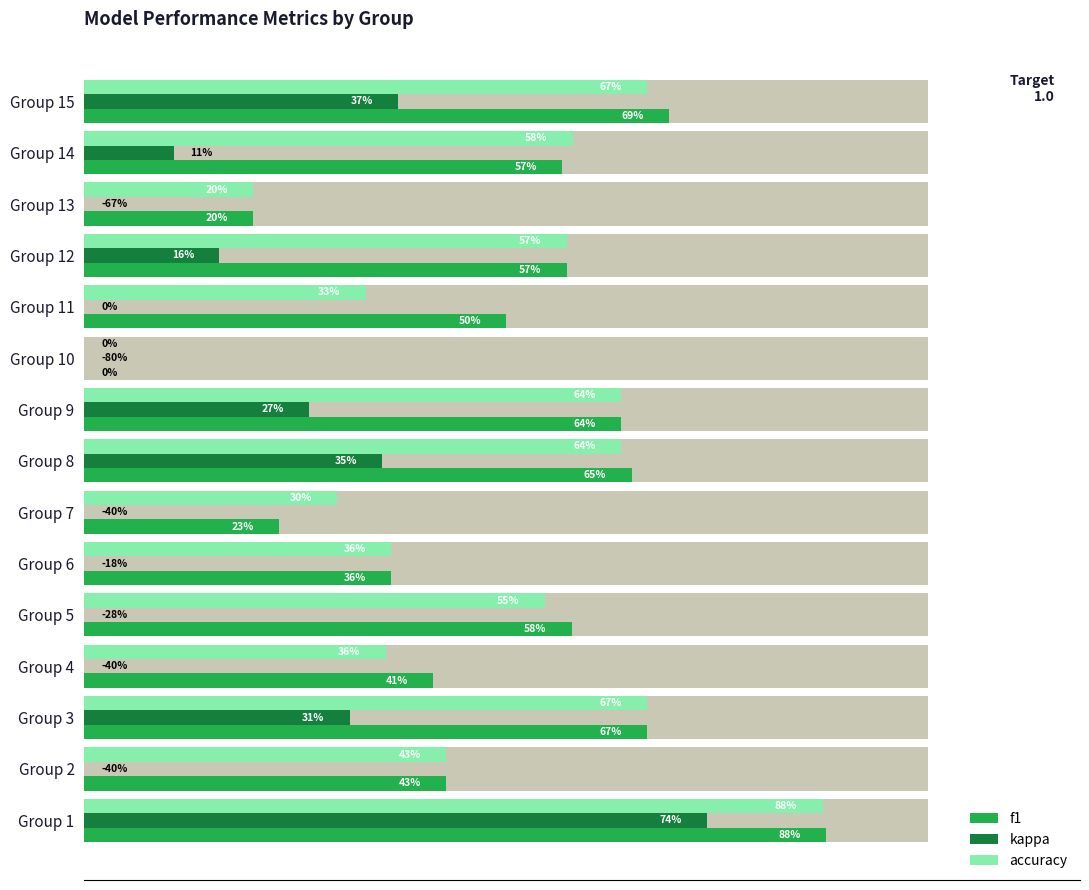

Which series has the largest total across all categories?

f1